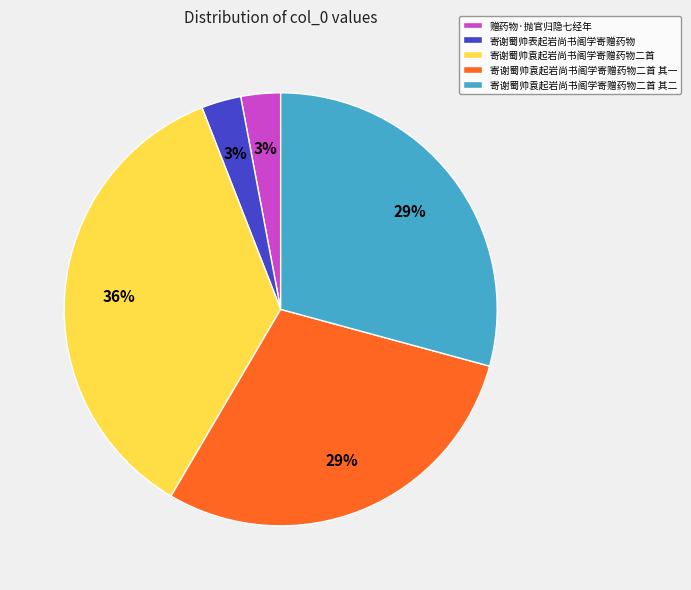

Which category has the biggest portion of the pie?

寄谢蜀帅袁起岩尚书阁学寄赠药物二首